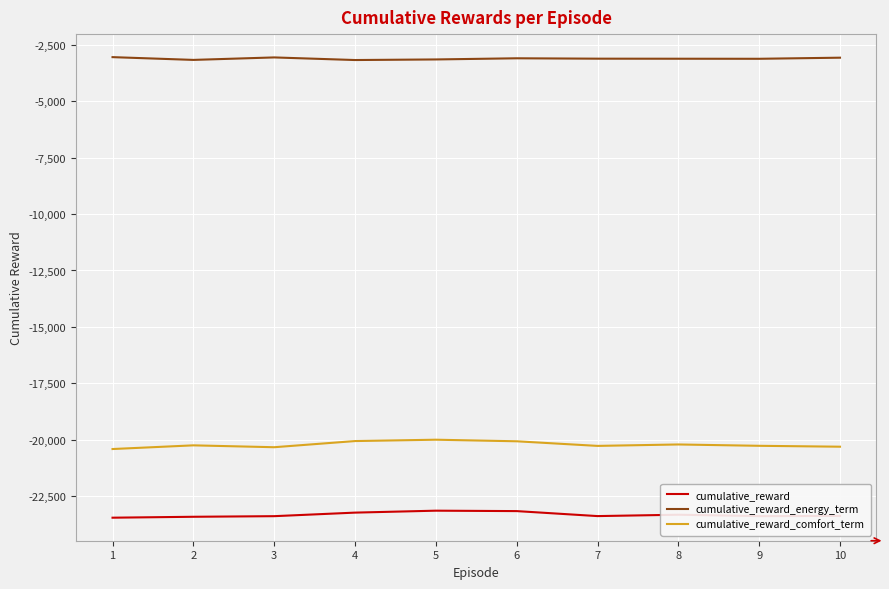

What is the spread (max minus min) of values at 3?

20333.5